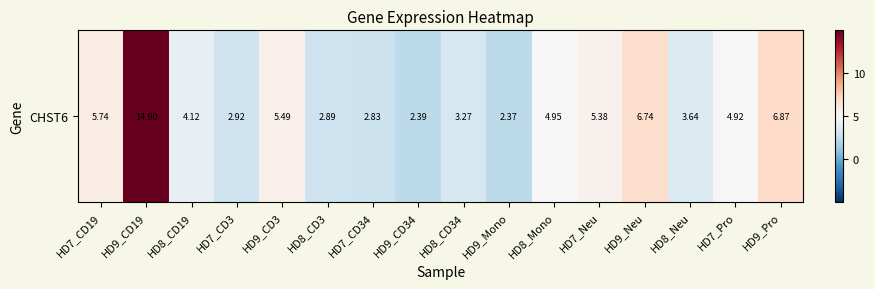

List the labels in order of value, smallest first.

HD9_Mono, HD9_CD34, HD7_CD34, HD8_CD3, HD7_CD3, HD8_CD34, HD8_Neu, HD8_CD19, HD7_Pro, HD8_Mono, HD7_Neu, HD9_CD3, HD7_CD19, HD9_Neu, HD9_Pro, HD9_CD19